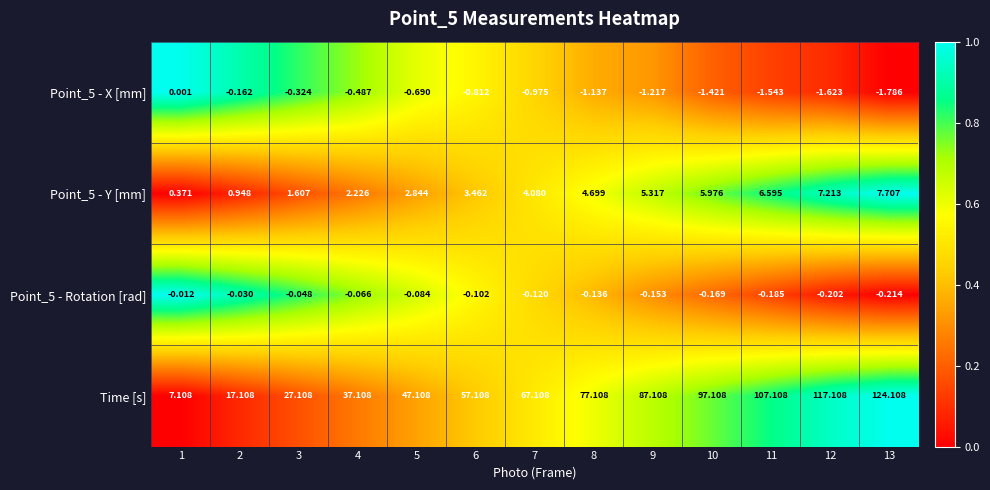

What is the total value across all series at 6?

59.7